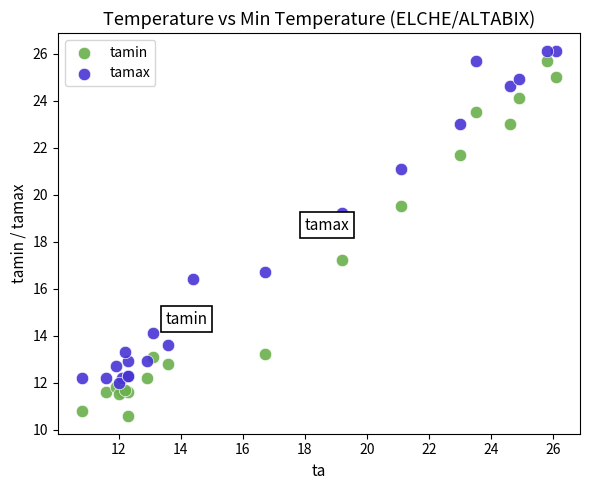

Which series has the largest Y range (max minus min)?

tamin